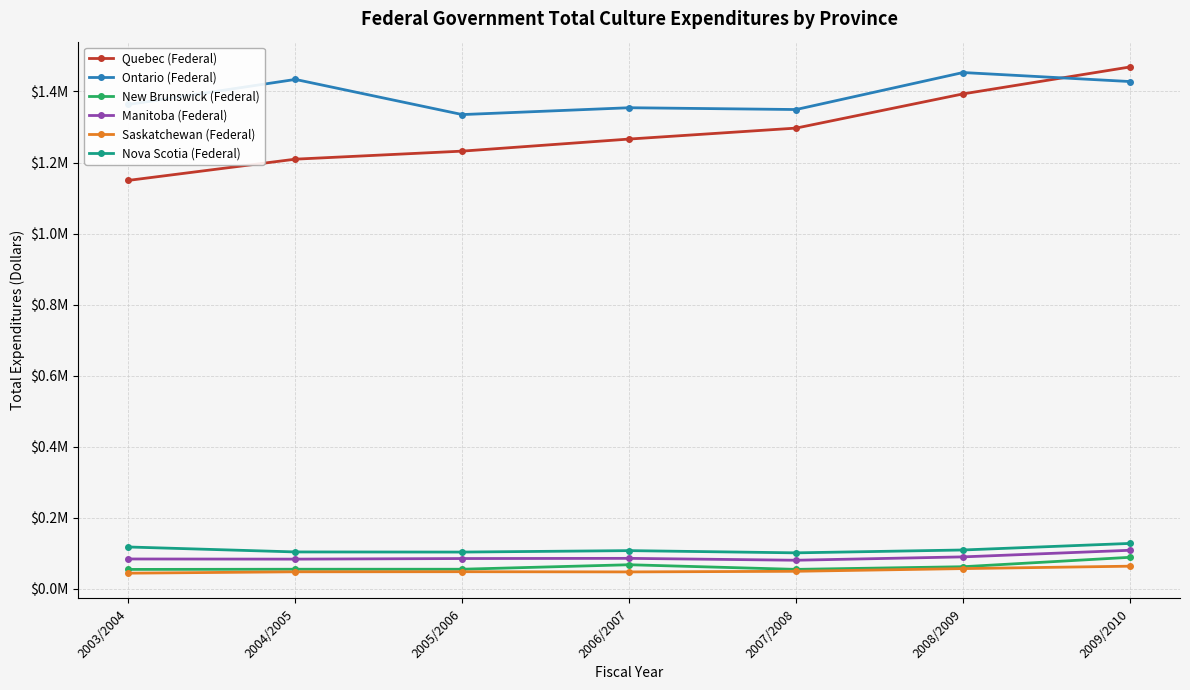

What is the maximum value for Saskatchewan (Federal)?

64161